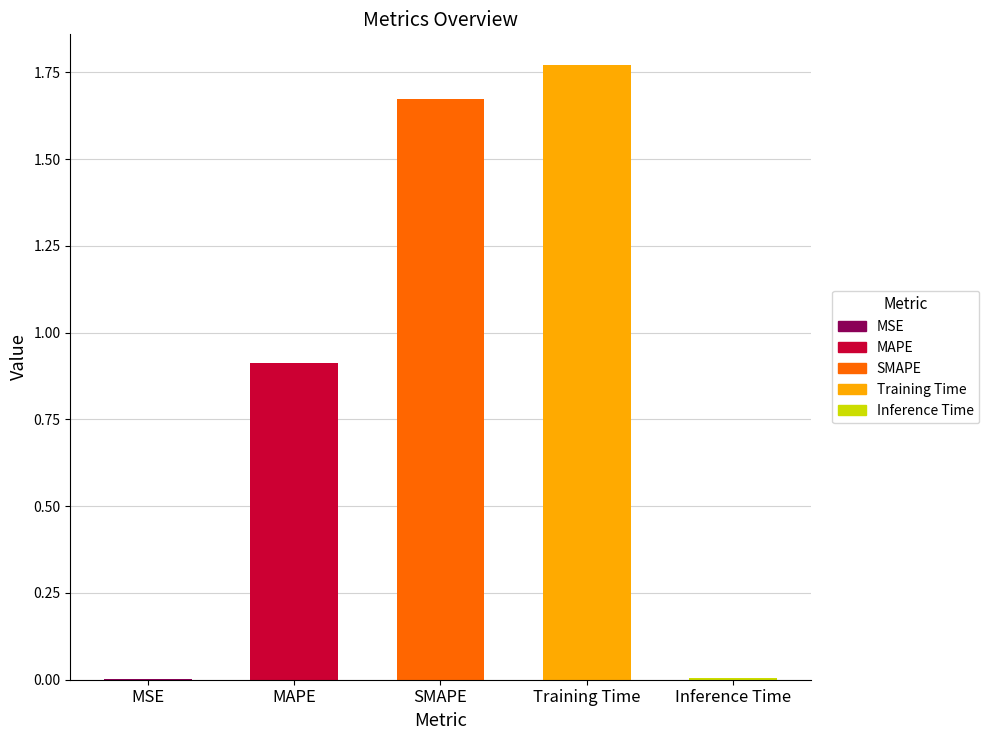

Which has a higher value, Inference Time or SMAPE?

SMAPE